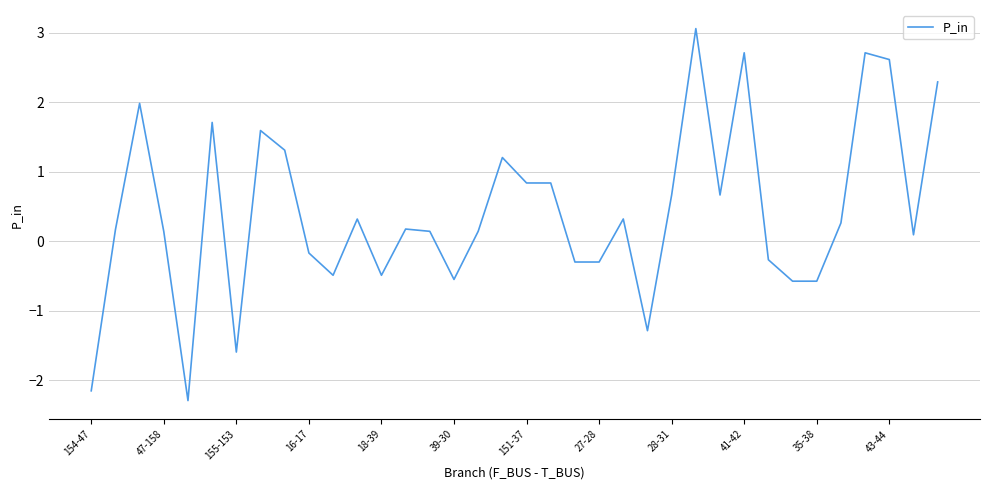

What is the minimum value shown in the chart?

-2.3